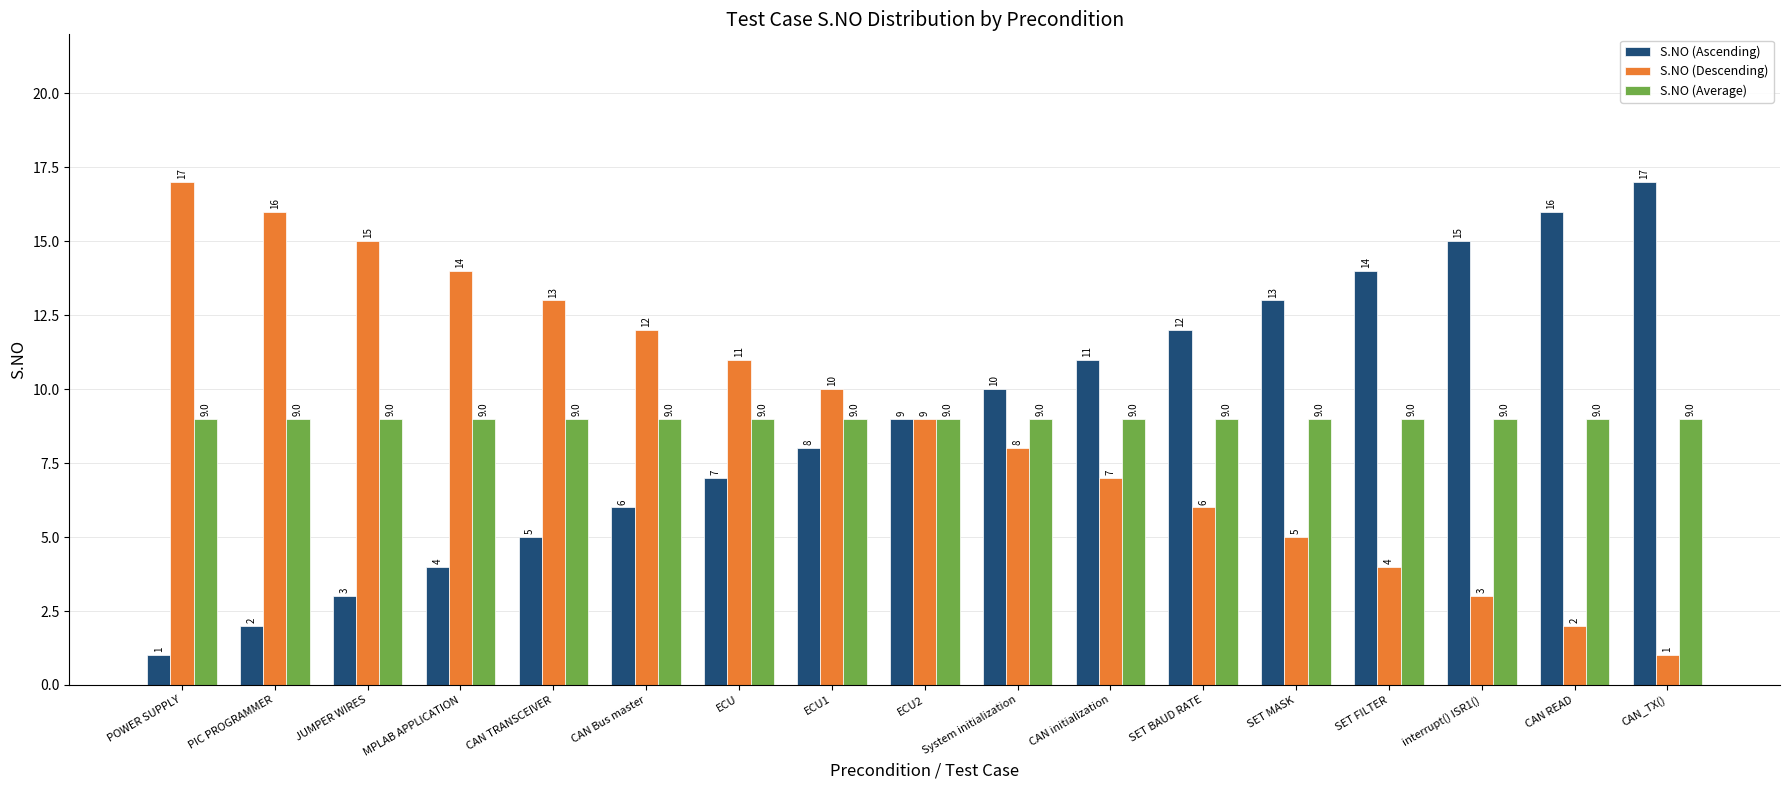

What is the label of the 17th bar from the left?

CAN_TX()